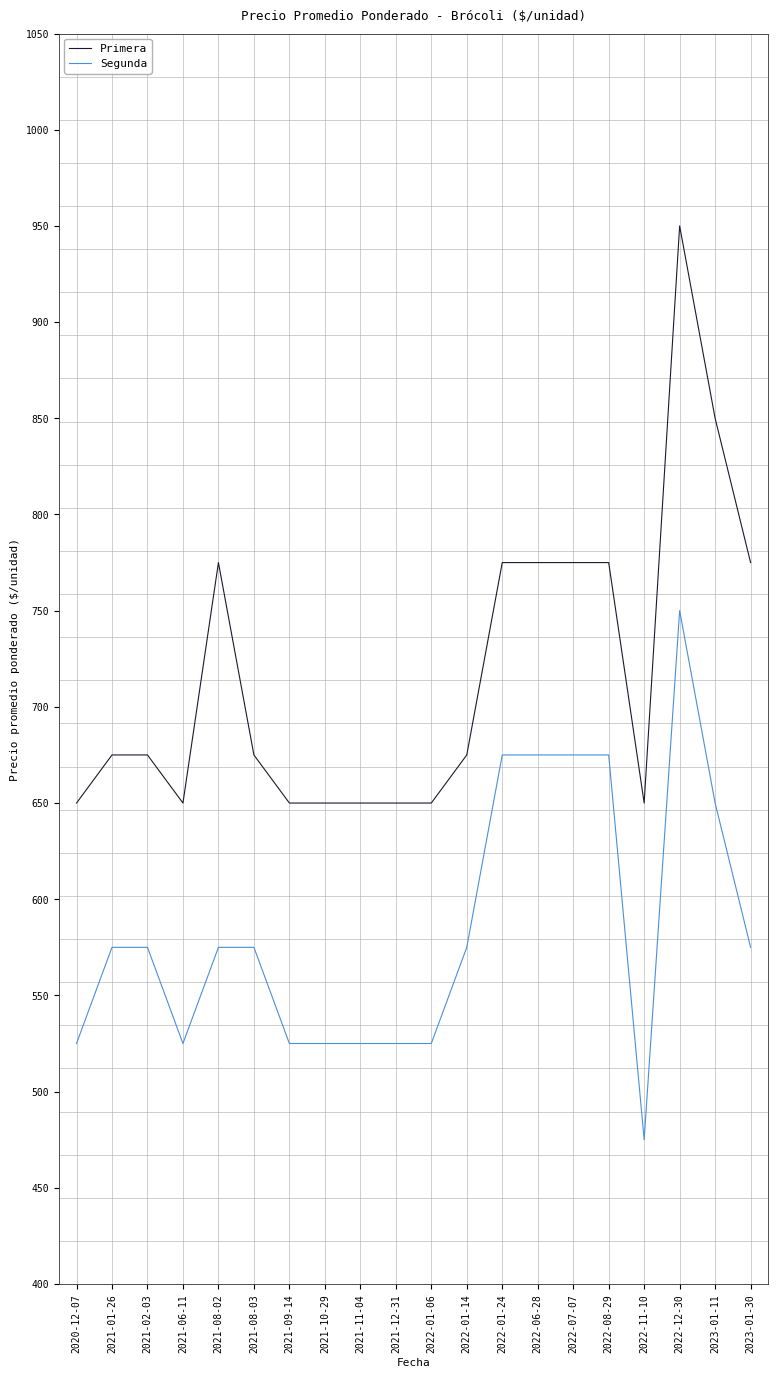

True or false: Segunda and Primera cross at least once.

False